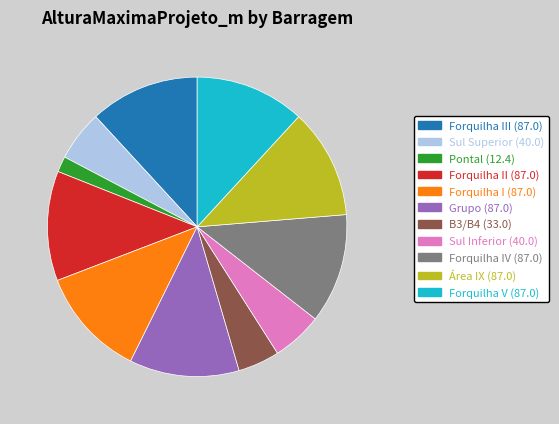

Approximately how many times larger is the value at Área IX (87.0) compared to B3/B4 (33.0)?

2.6